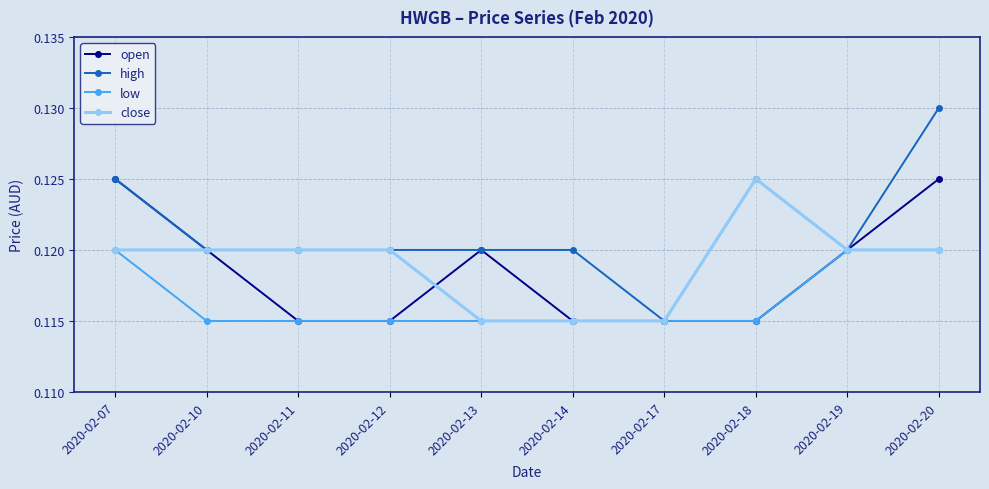

The value of close at 2020-02-13 is 0.2. True or false?

False